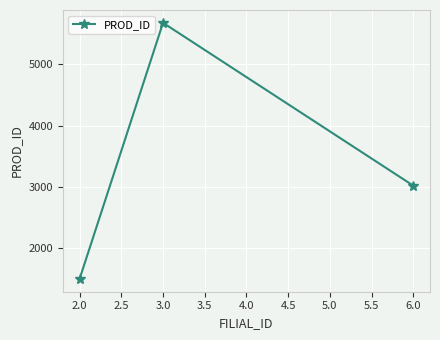

Count the values in the range 1499 to 5677.

3